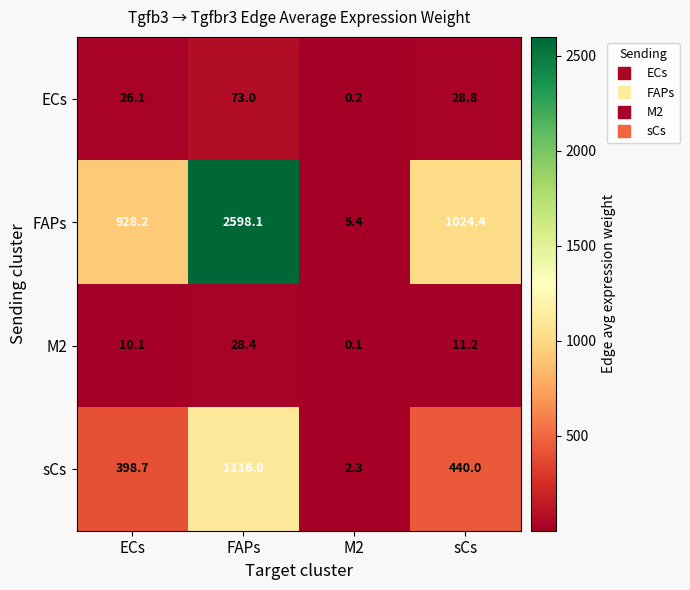

What is the total value across all series at M2?

8.0